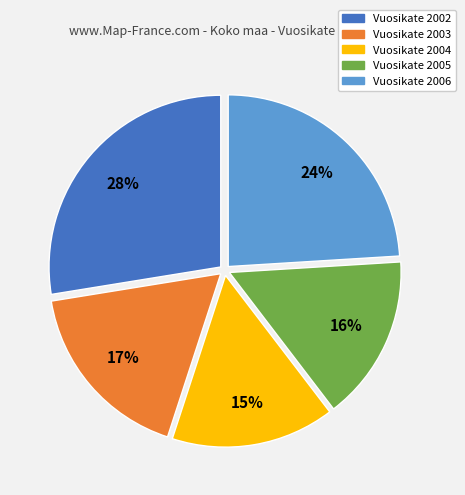

Does any single category account for the majority?

No